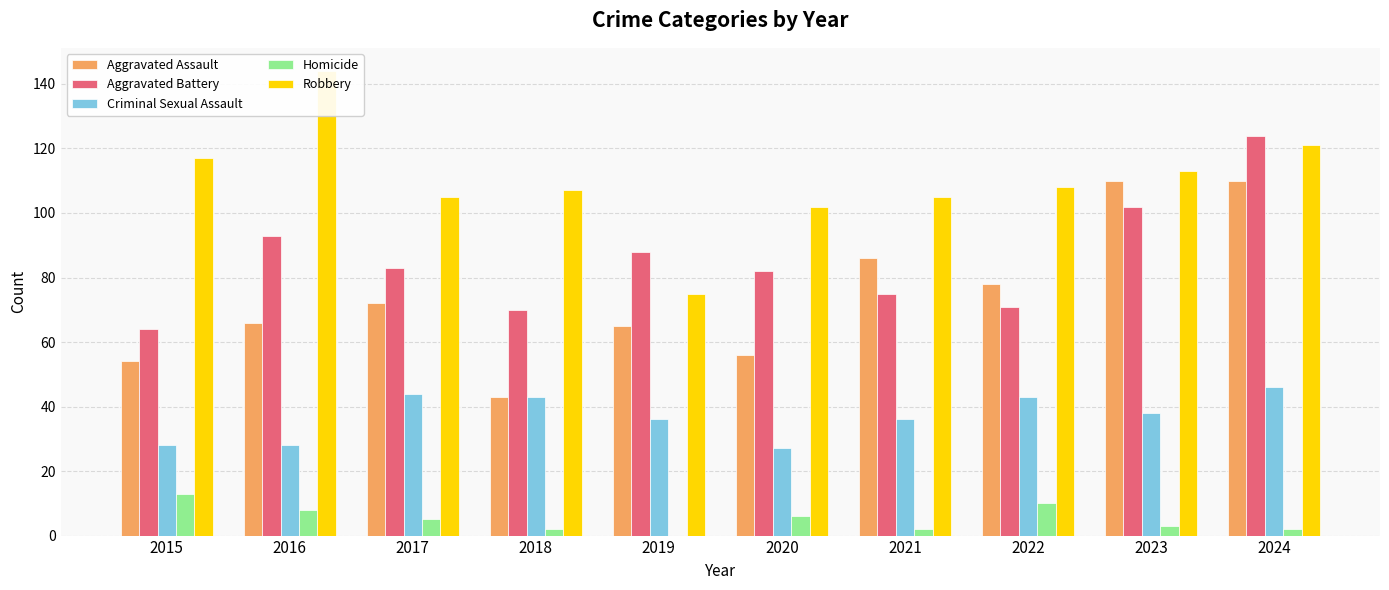

The value of Aggravated Battery at 2019 is 133. True or false?

False